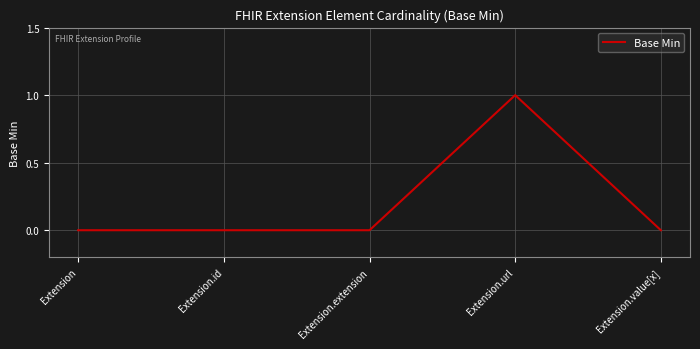

Count the number of categories in the chart.

5